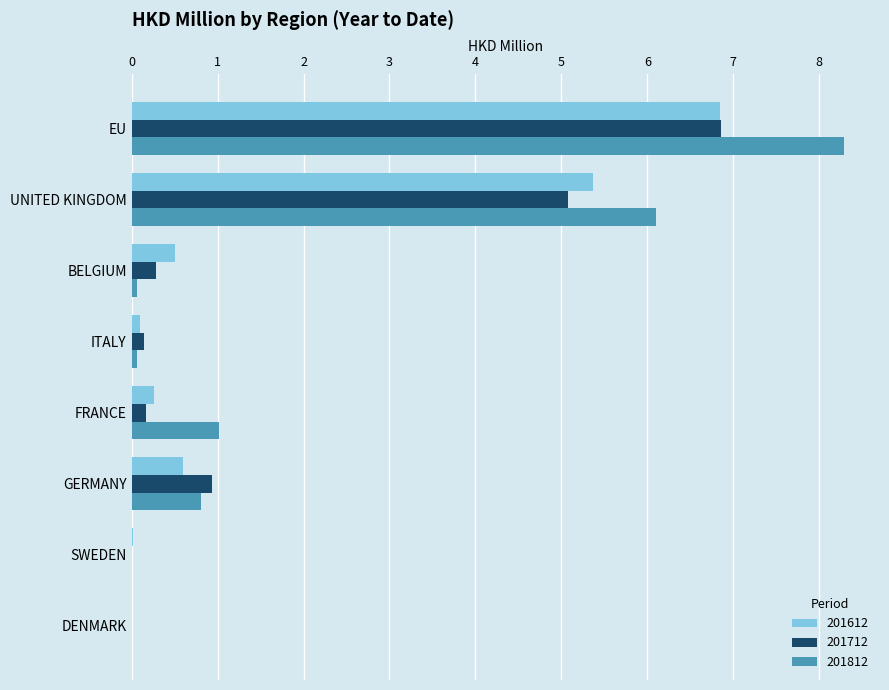

The value of 201712 at BELGIUM is 0.3. True or false?

True